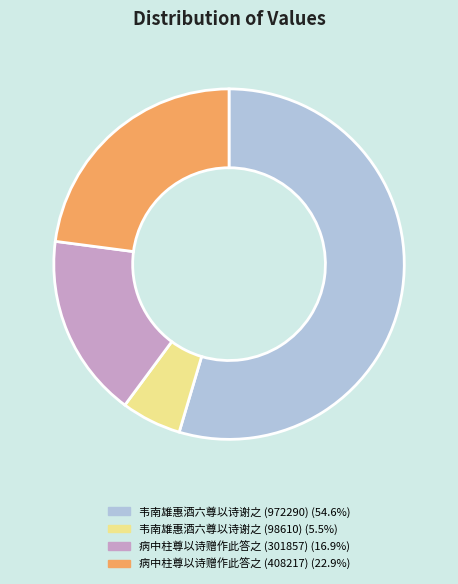

Is the sum of 韦南雄惠酒六尊以诗谢之 (98610) and 病中柱尊以诗赠作此答之 (301857) greater than half?

No